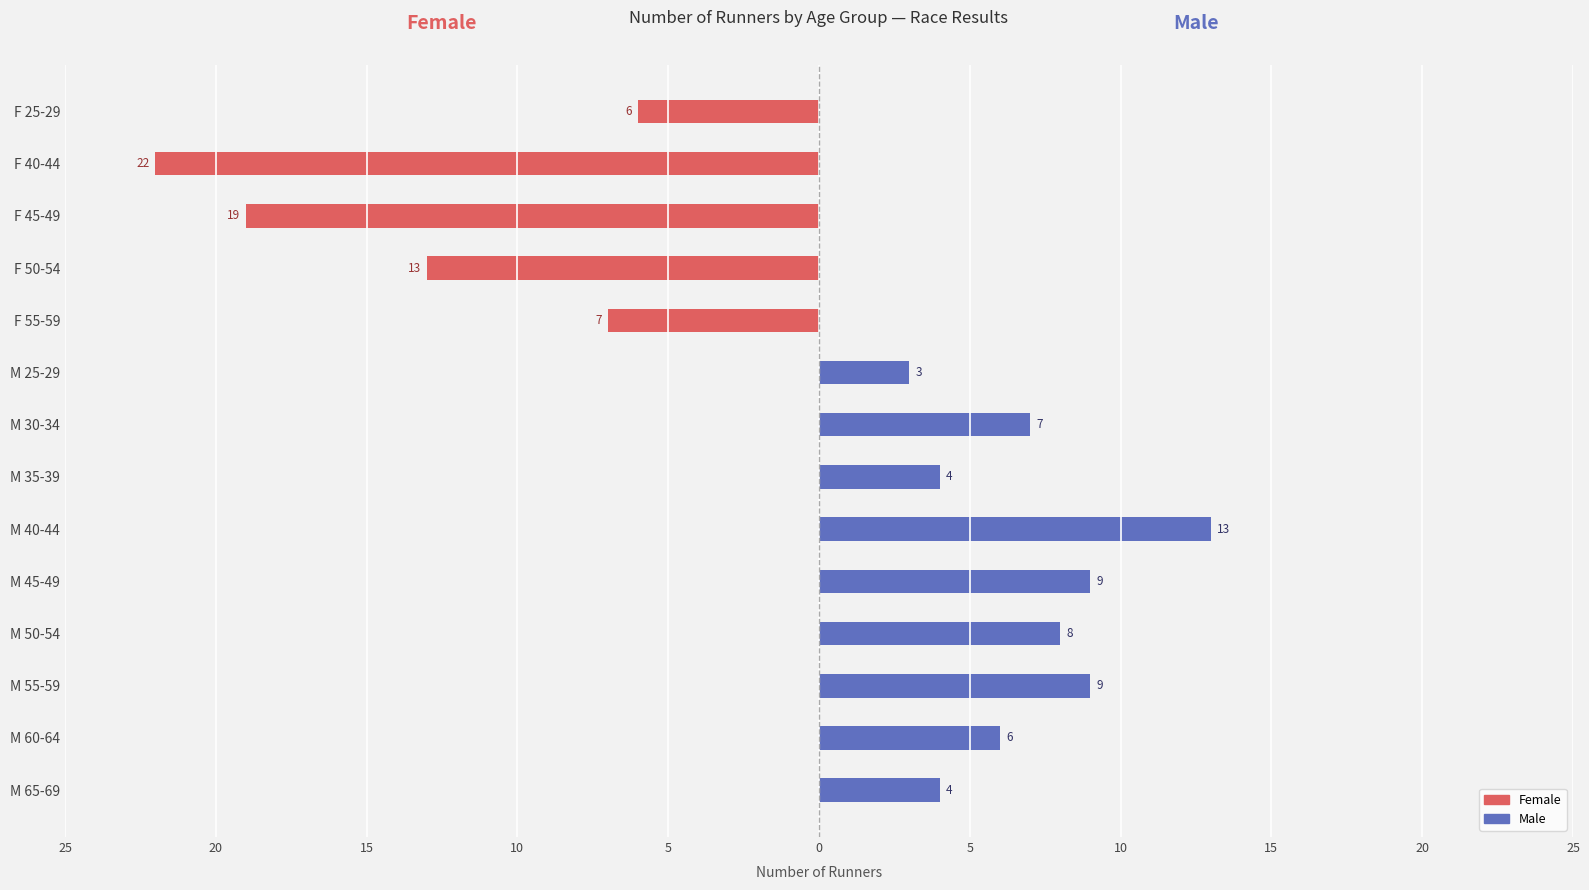

What is the spread (max minus min) of values at 25?

4